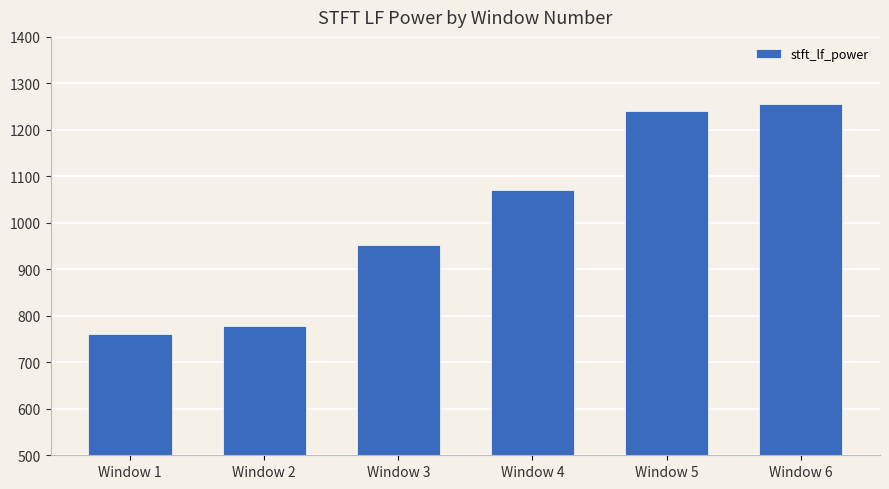

Reading right to left, what are all the values shown in this chart?

1255.6	1240.2	1070.9	953.3	778.9	760.0